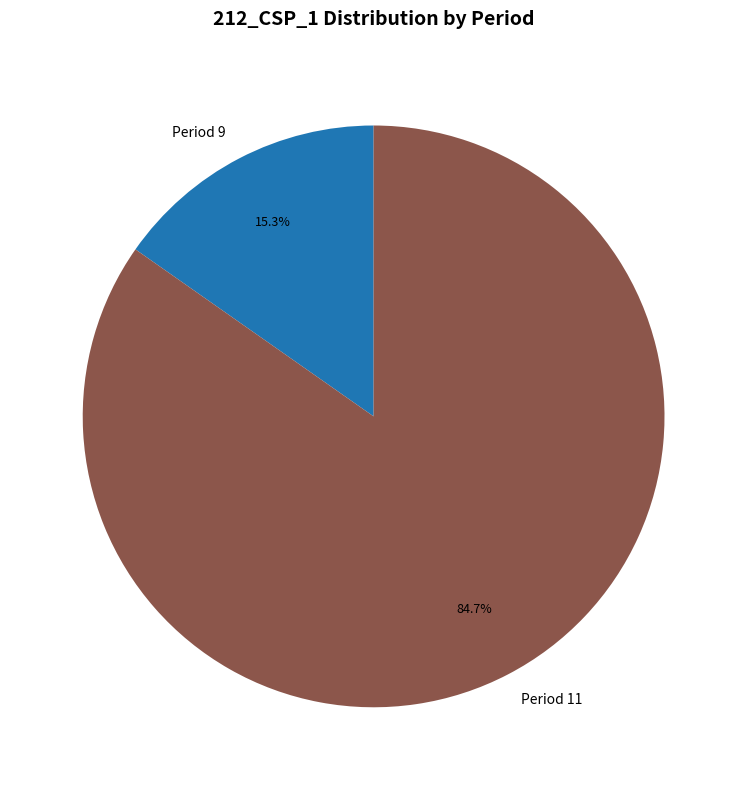

Approximately how many times larger is the value at Period 11 compared to Period 9?

5.5